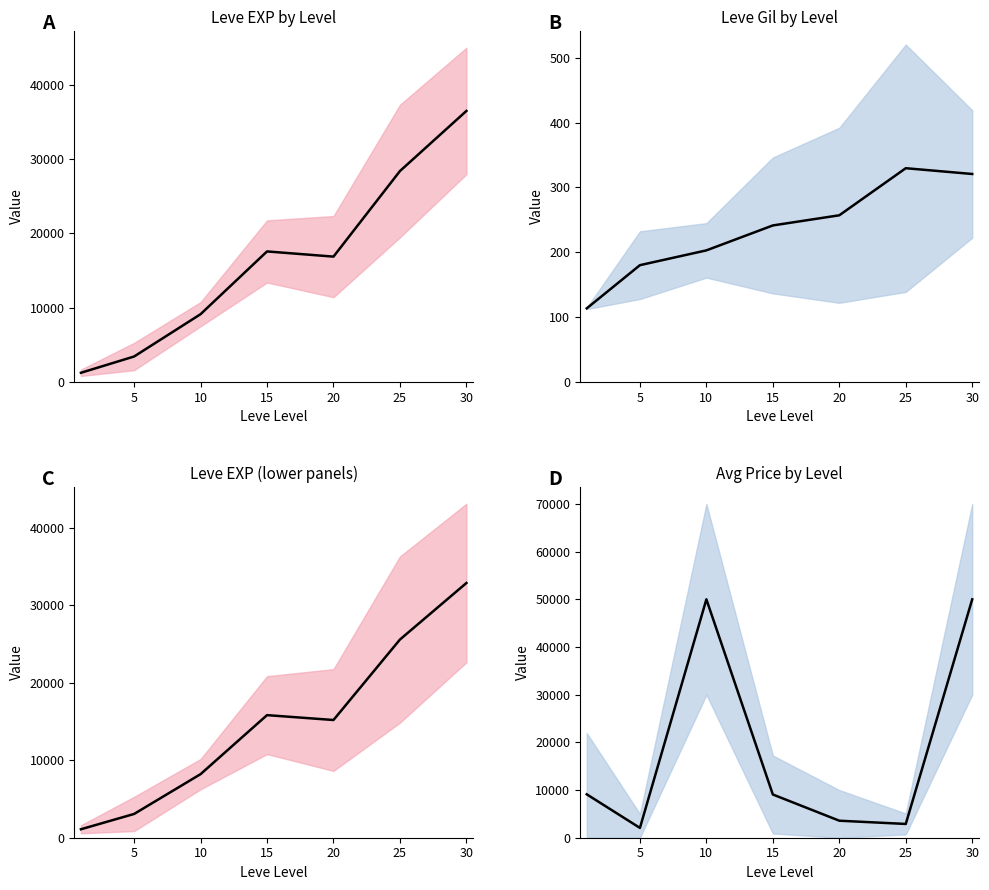

At which category does the data reach its first local peak?

10